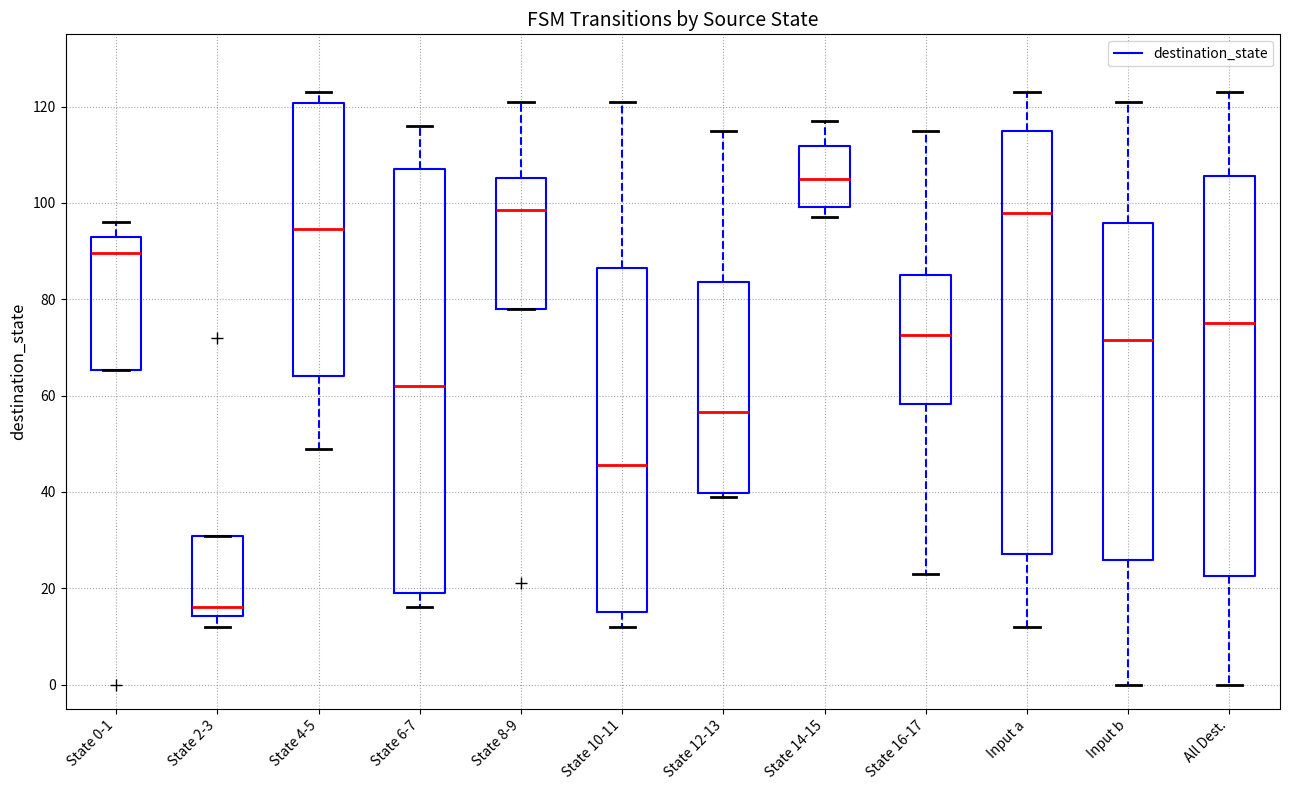

Where is the lower edge of the box for State 8-9 on the y-axis? The values are not printed on the chart, so give them approximately, as read against the axis.

78